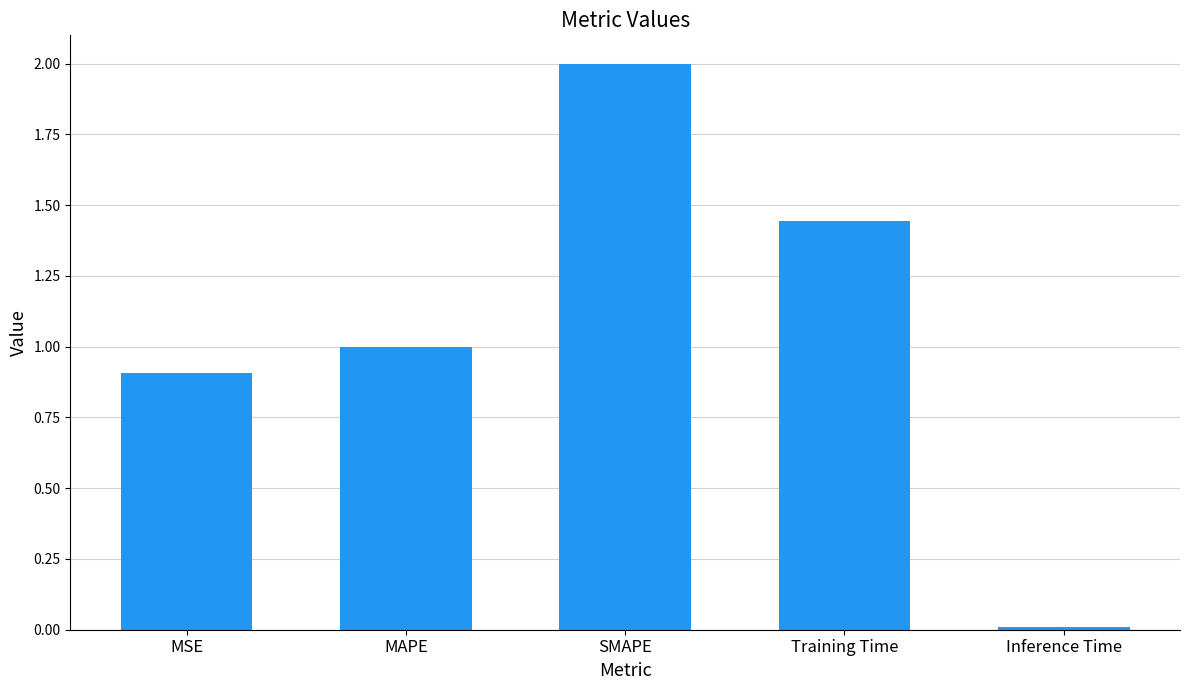

What is the average value?

1.1